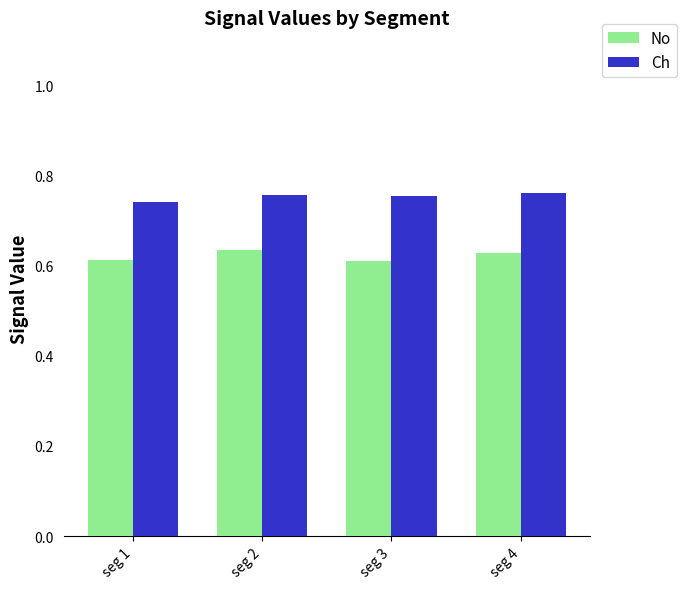

Is it true that No equals 0.9 at seg 1?

False